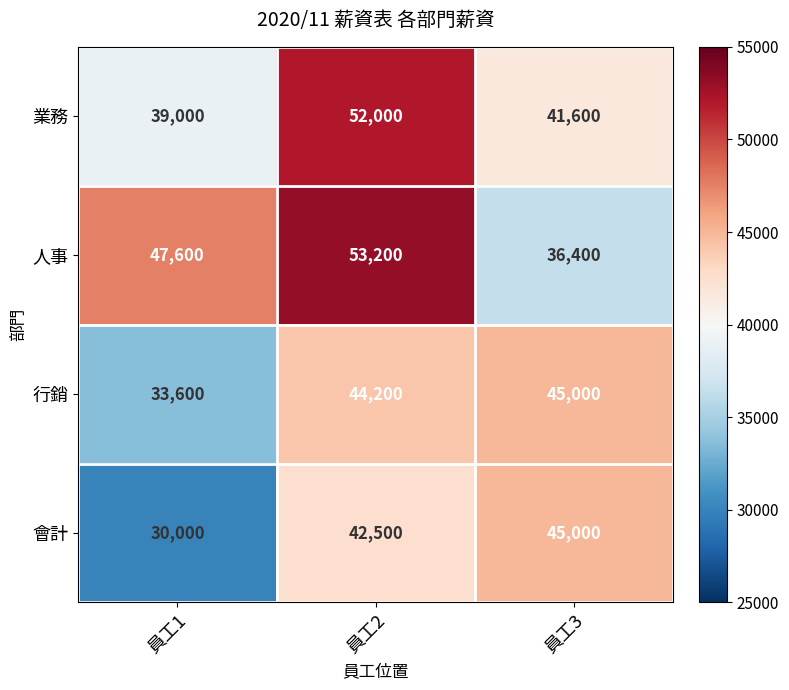

The 行銷 series shows 73607 at 員工3. True or false?

False